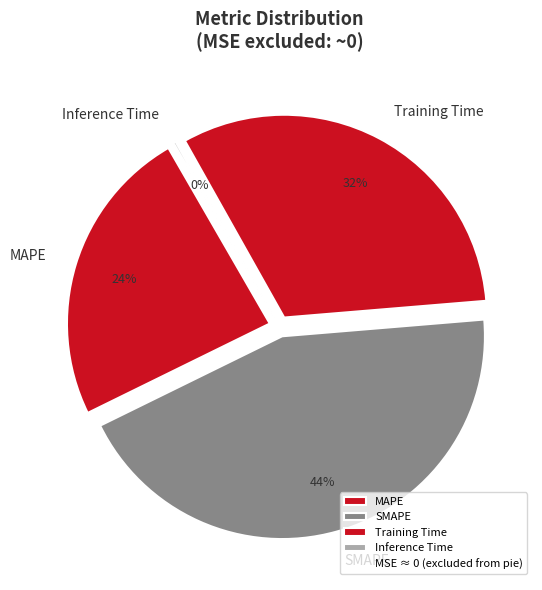

Combined, do Training Time and Inference Time account for over 50%?

No